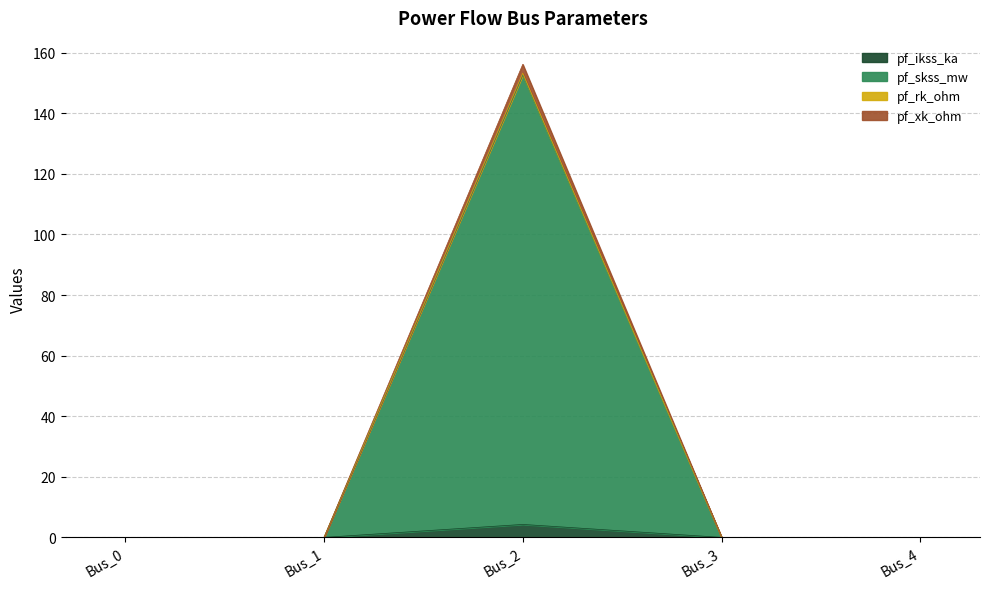

True or false: pf_skss_mw and pf_xk_ohm cross at least once.

False